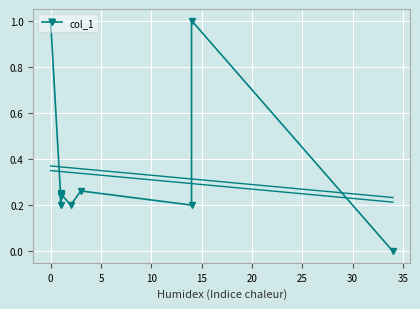

What is the difference between the second highest and minimum values?

1.0